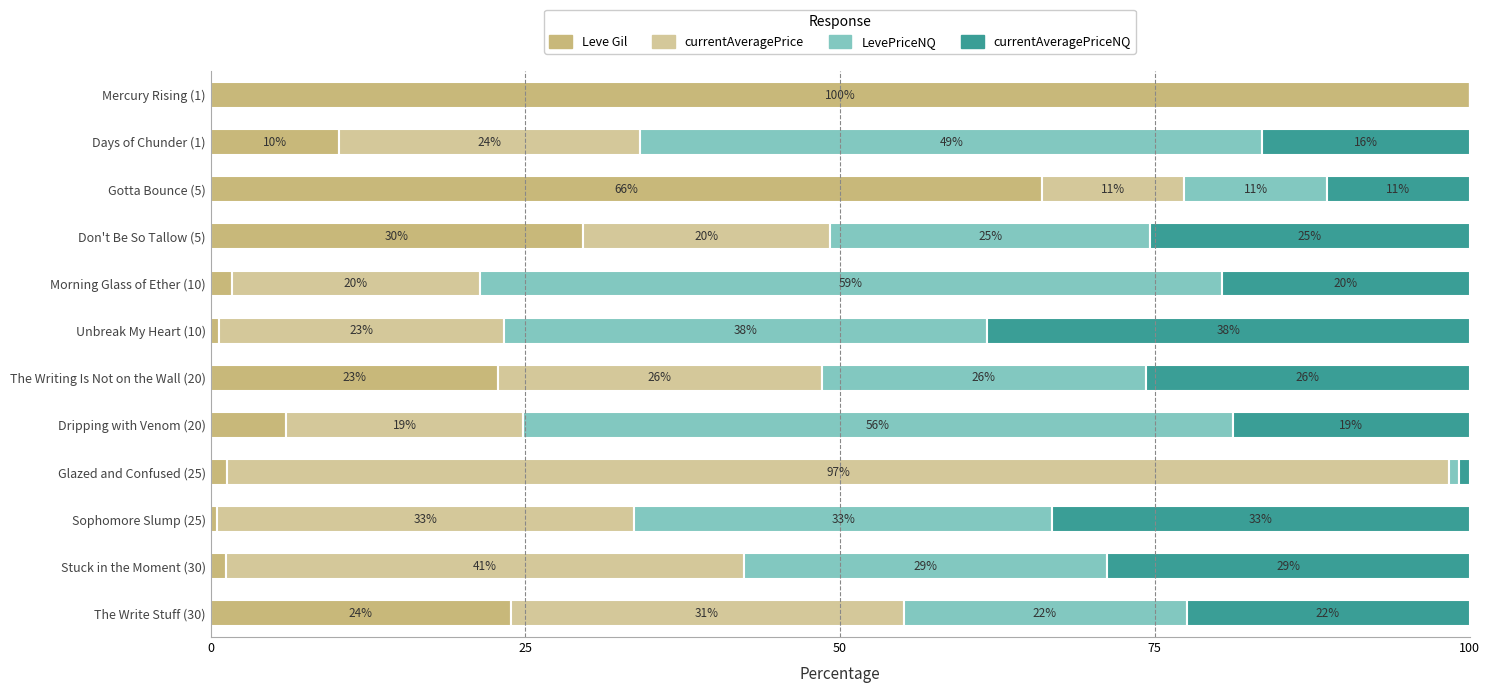

What is the value of the currentAveragePriceNQ bar at the 4th from the left?

25.4